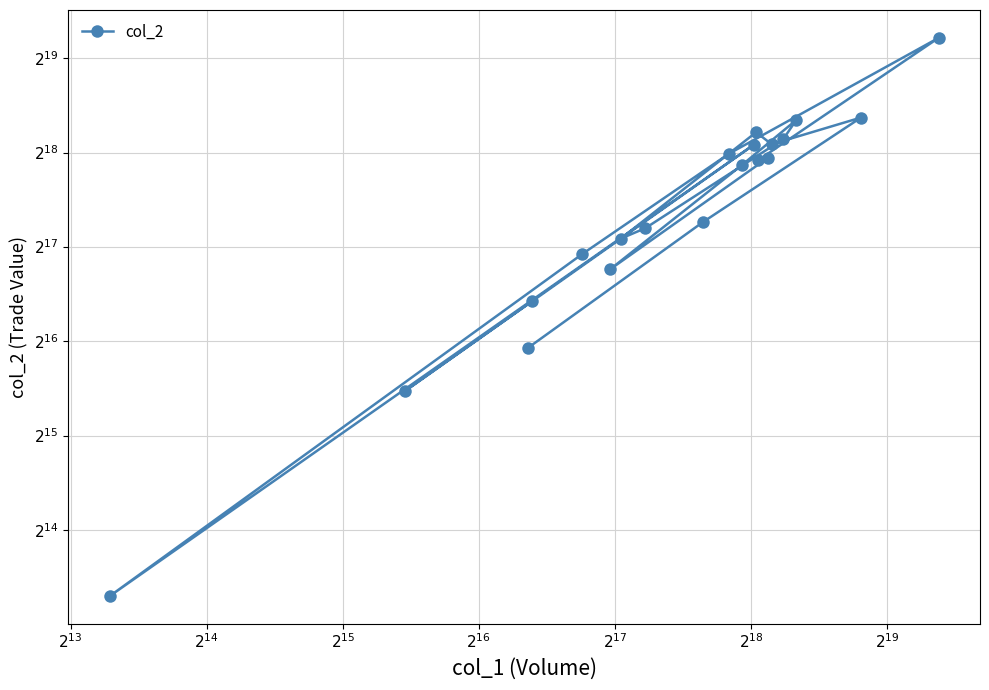

What is the difference between the second highest and second lowest values?

293810